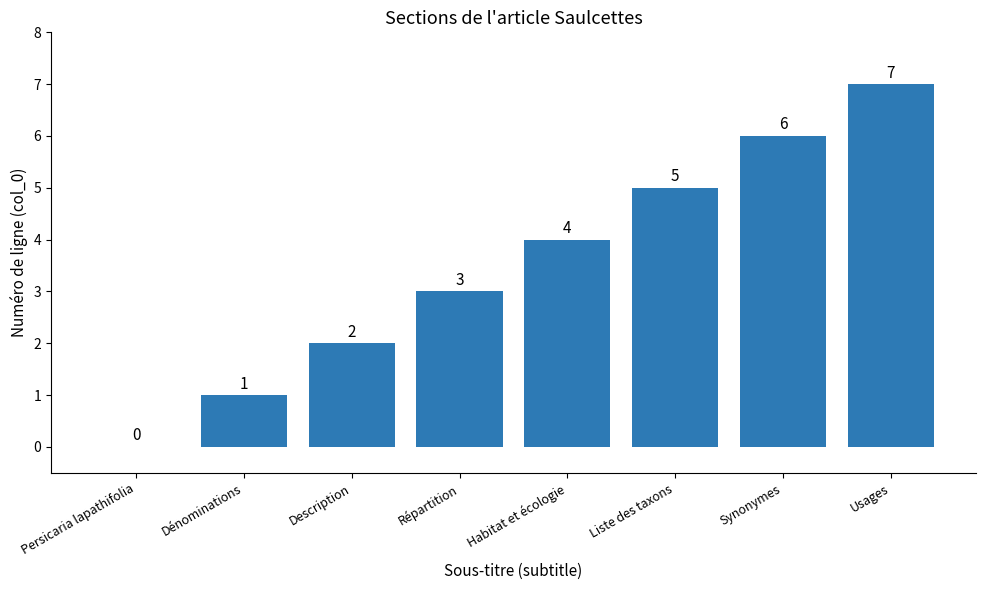

What is the sum of all values?

28